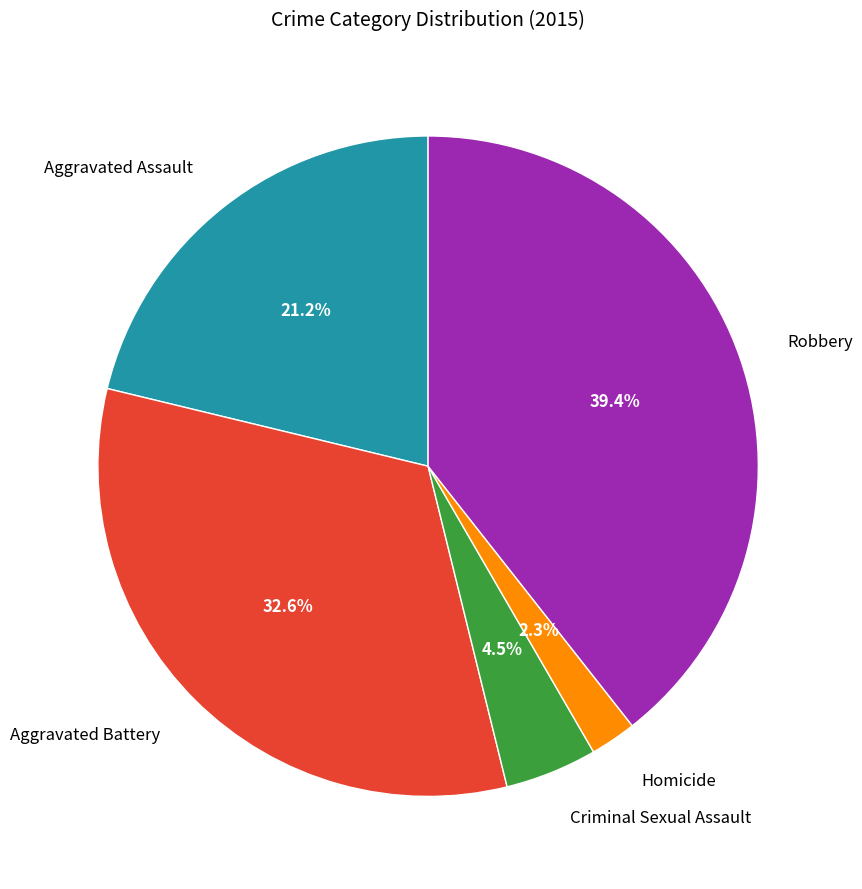

Which slice is the smallest?

Homicide